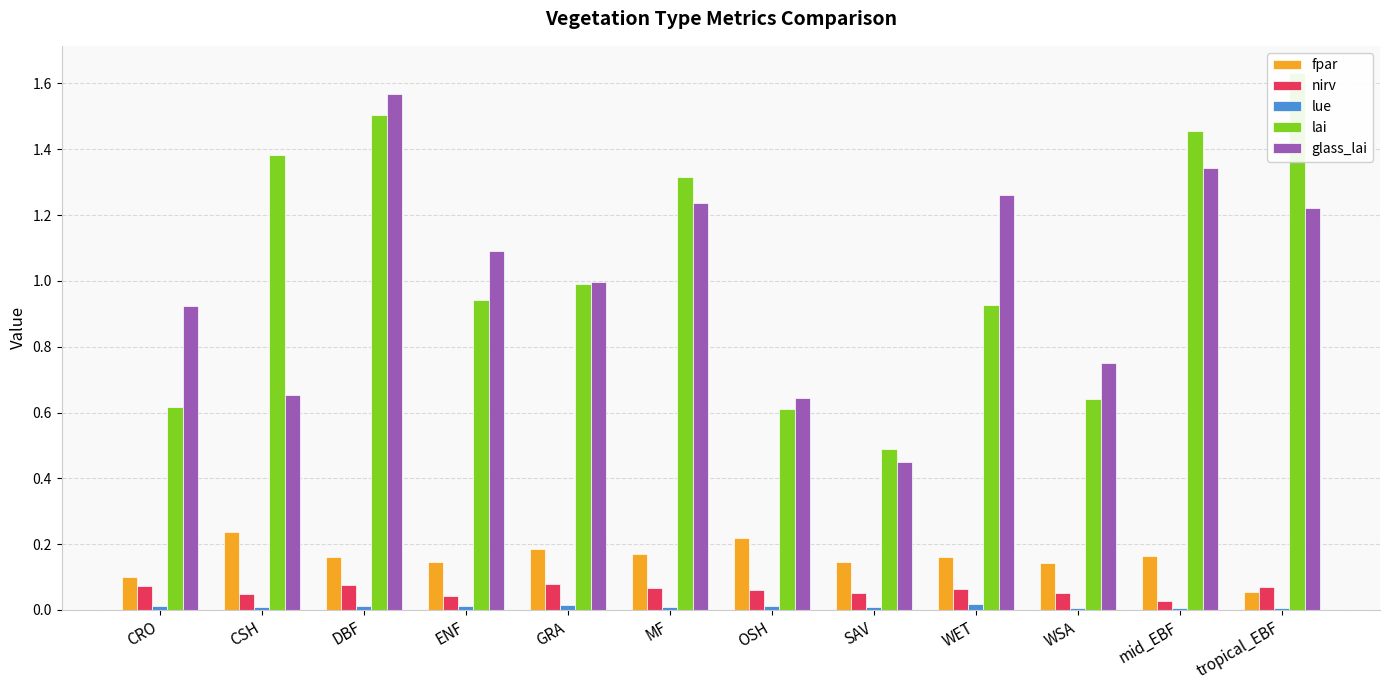

How many fpar values are between 0 and 1?

12